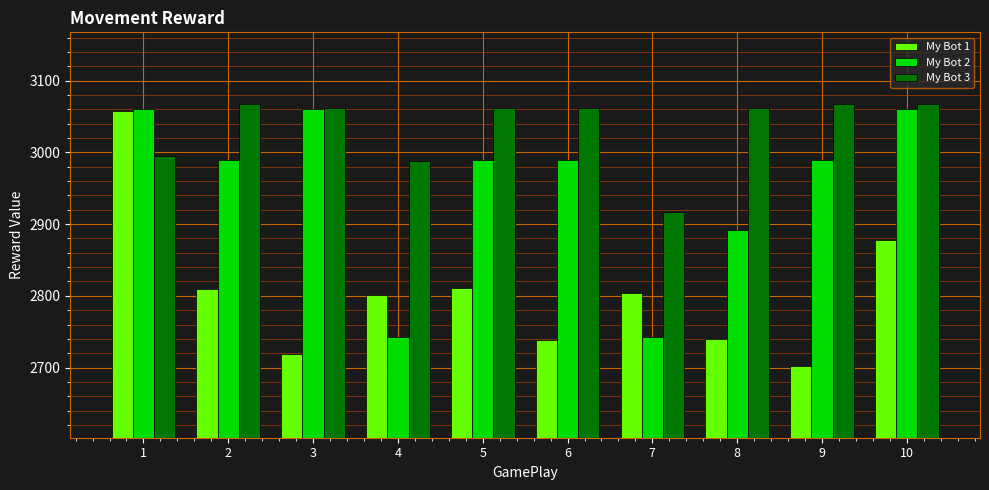

List the series in order of their overall mean, highest first.

My Bot 3, My Bot 2, My Bot 1